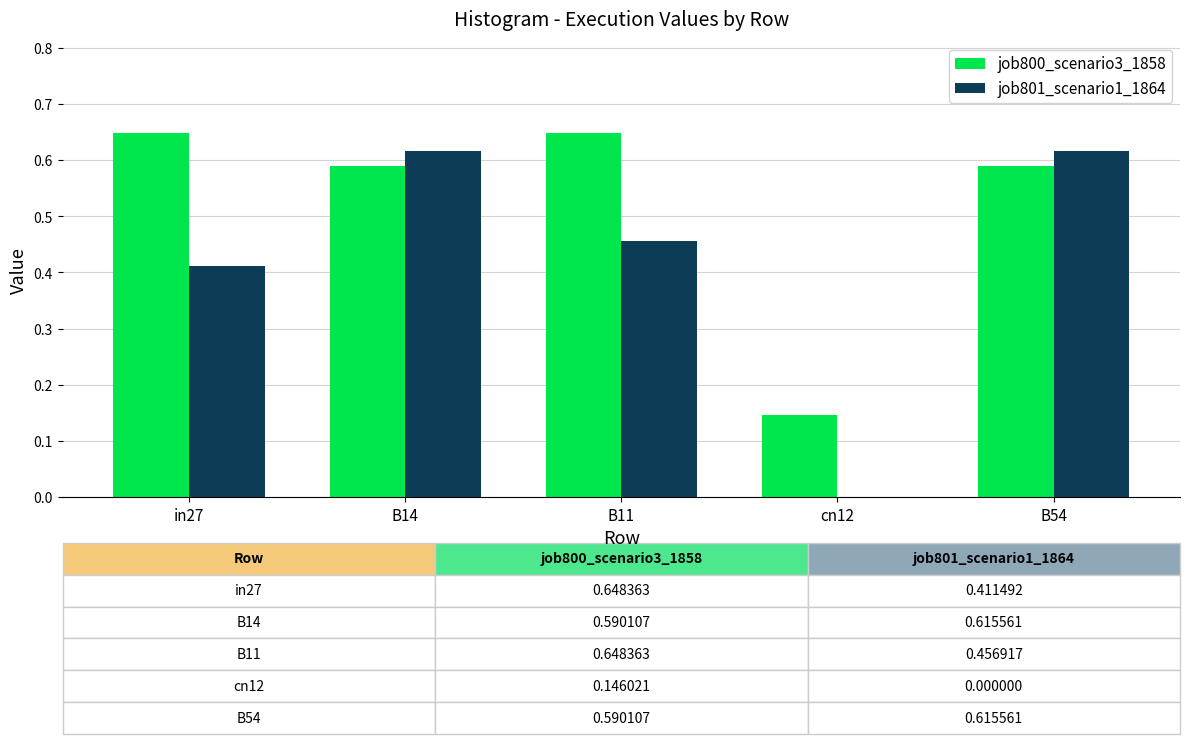

True or false: job801_scenario1_1864 has a value of 0.8 at B11.

False